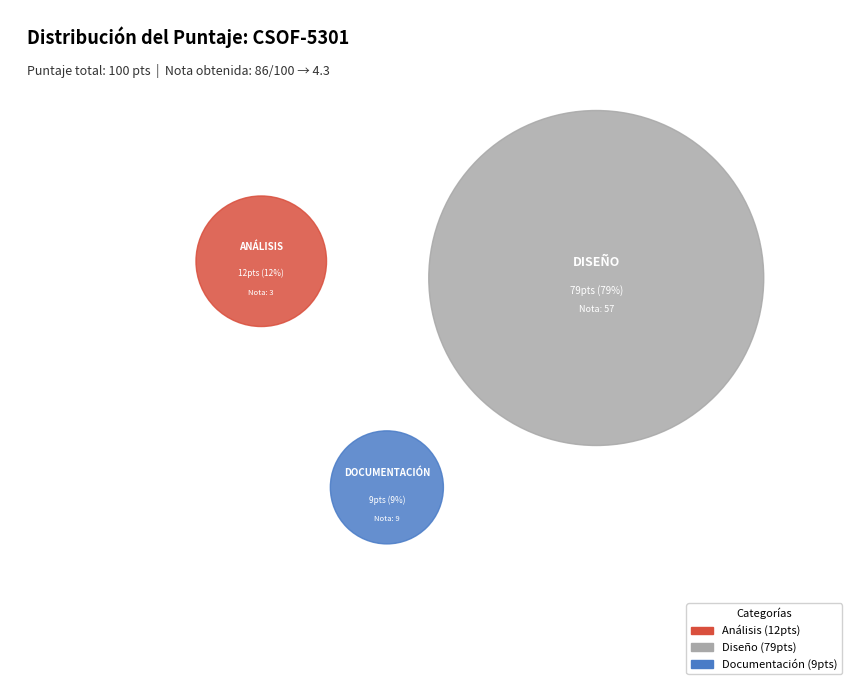

Is it true that Diseño is 92% of the pie?

False